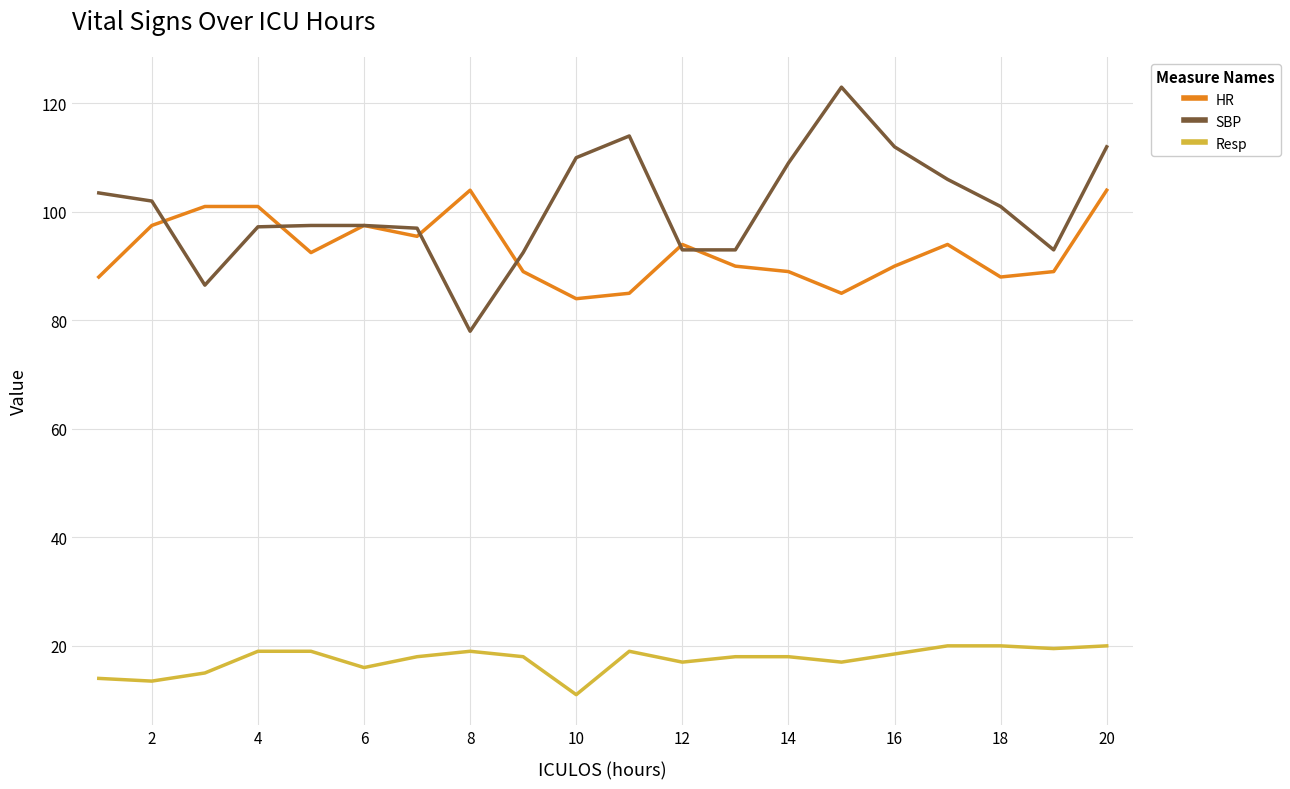

What is the sum of all HR values?

1858.0